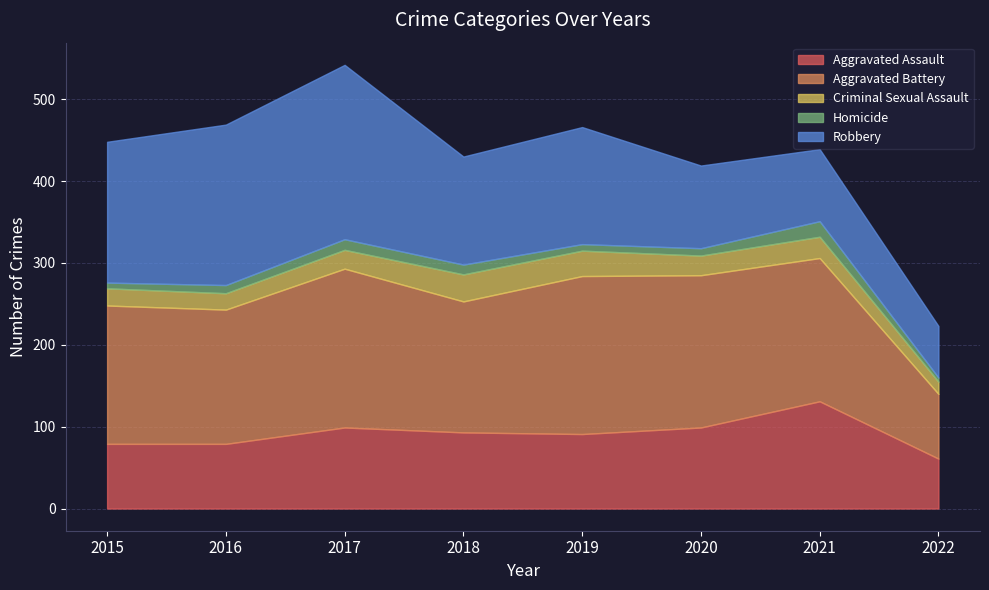

What is the value of the Robbery point at the 1st from the left?

172